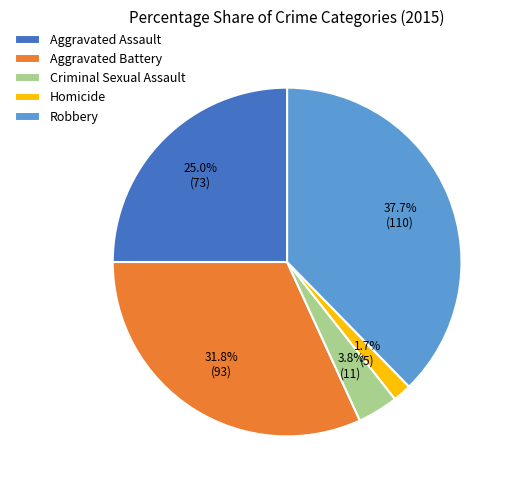

What percentage is the Criminal Sexual Assault slice, to the nearest percent?

4%